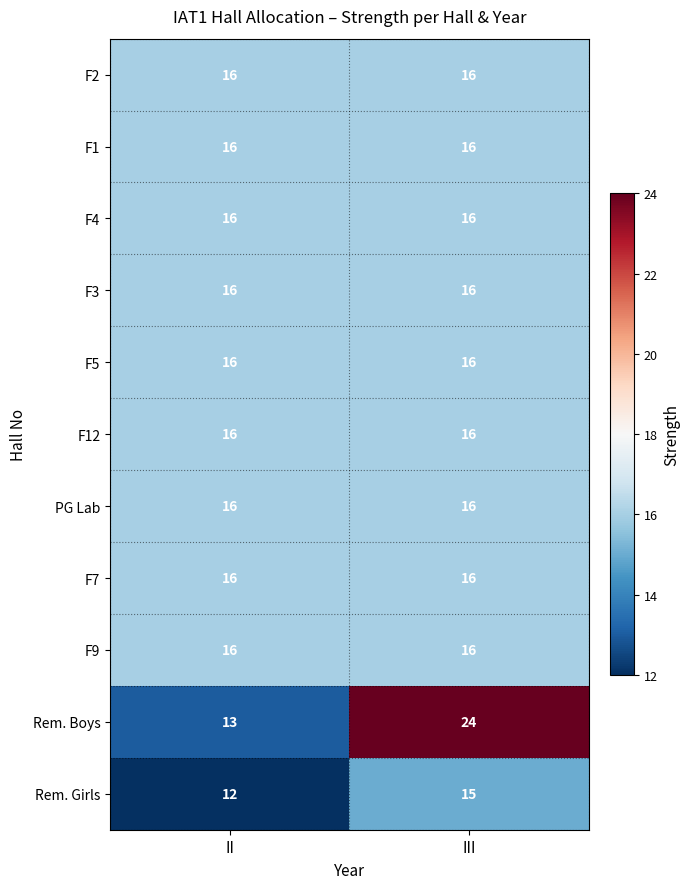

What value does the F12 series have at III?

16